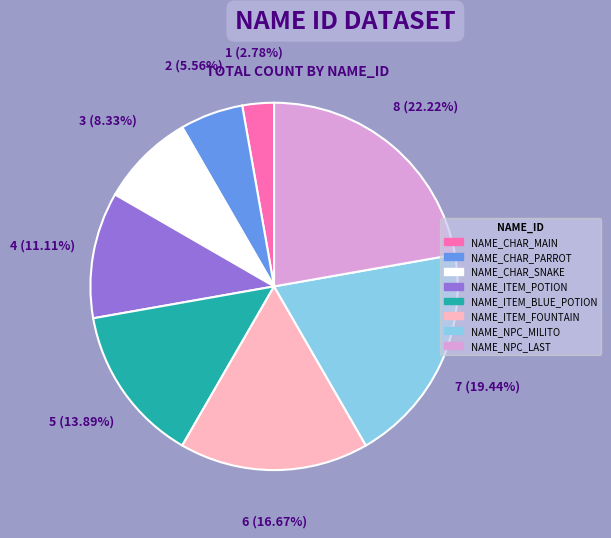

What portion of the pie excludes NAME_CHAR_PARROT?

94.4%